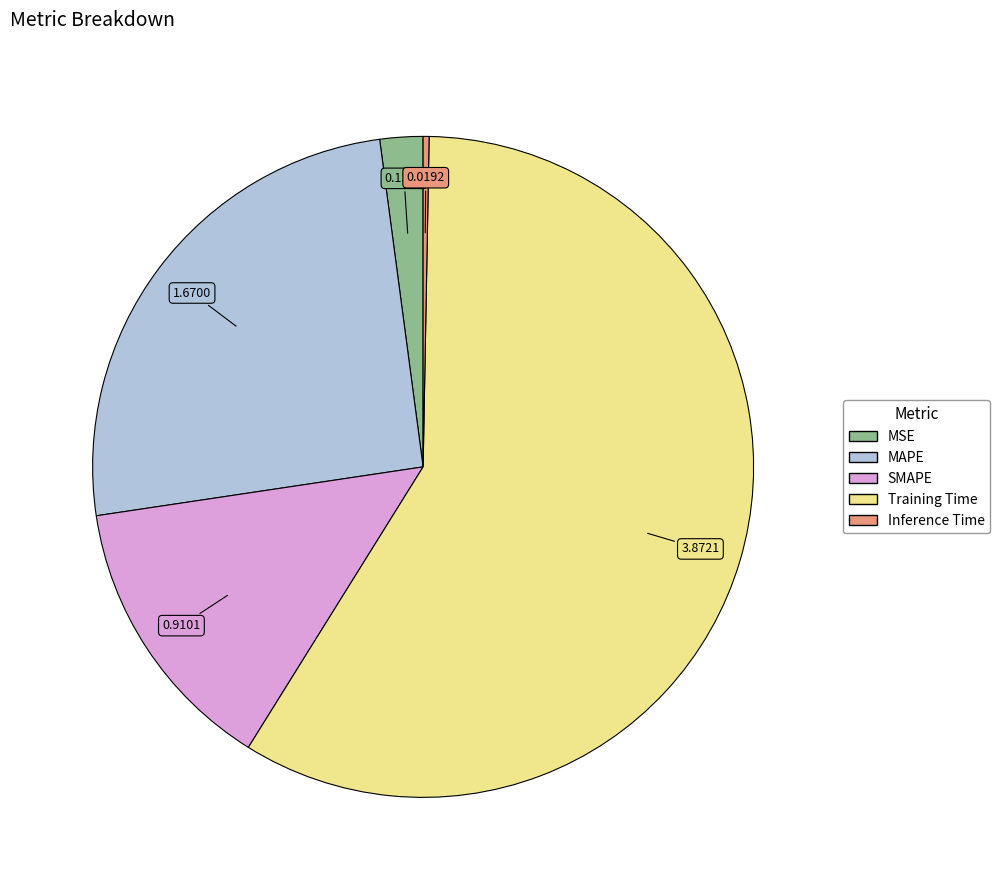

Is the sum of SMAPE and MSE greater than half?

No